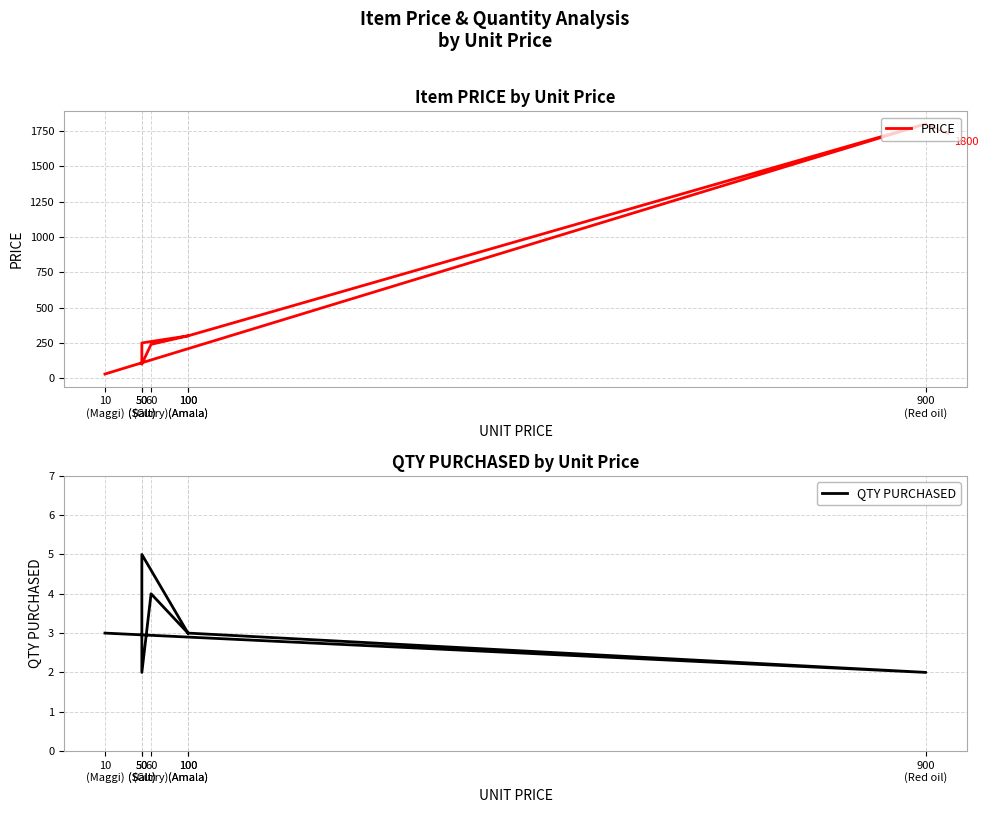

Reading left to right, what are all the values shown in this chart?

PRICE: 30	1800	300	250	100	240	300
QTY PURCHASED: 3	2	3	5	2	4	3